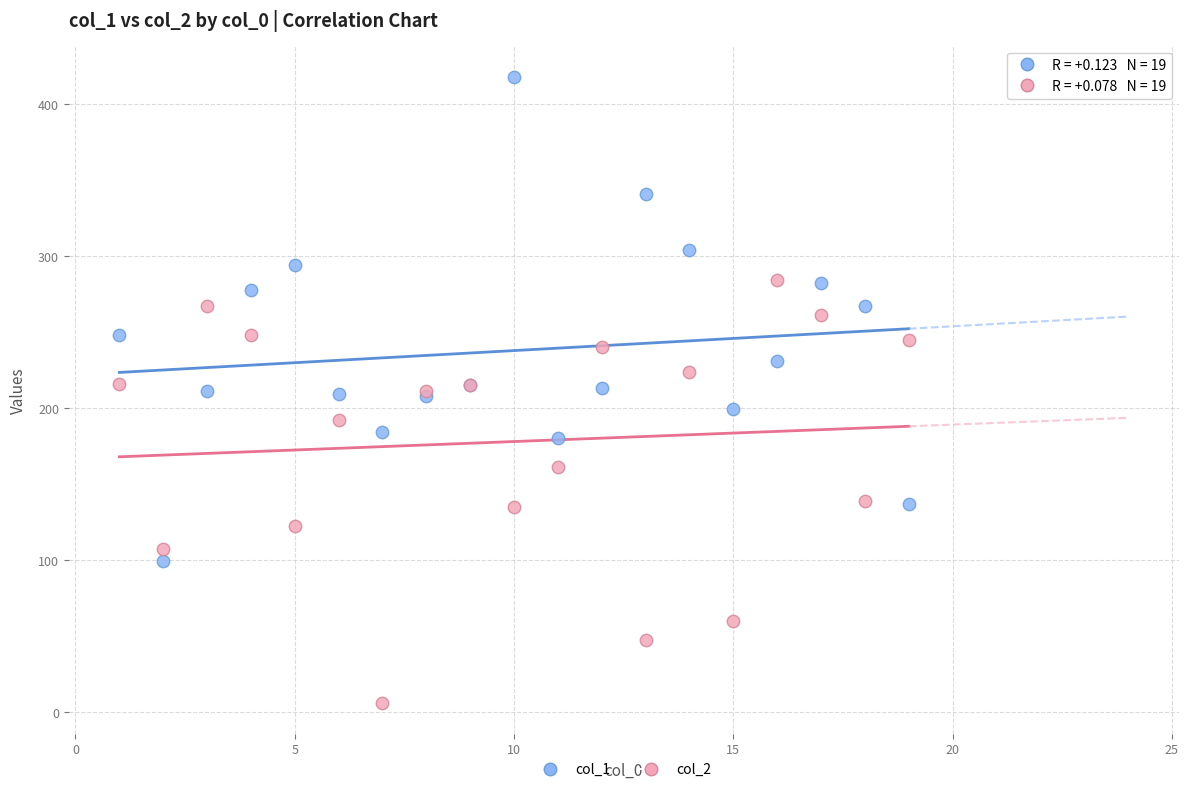

Which series has the largest Y range (max minus min)?

col_1